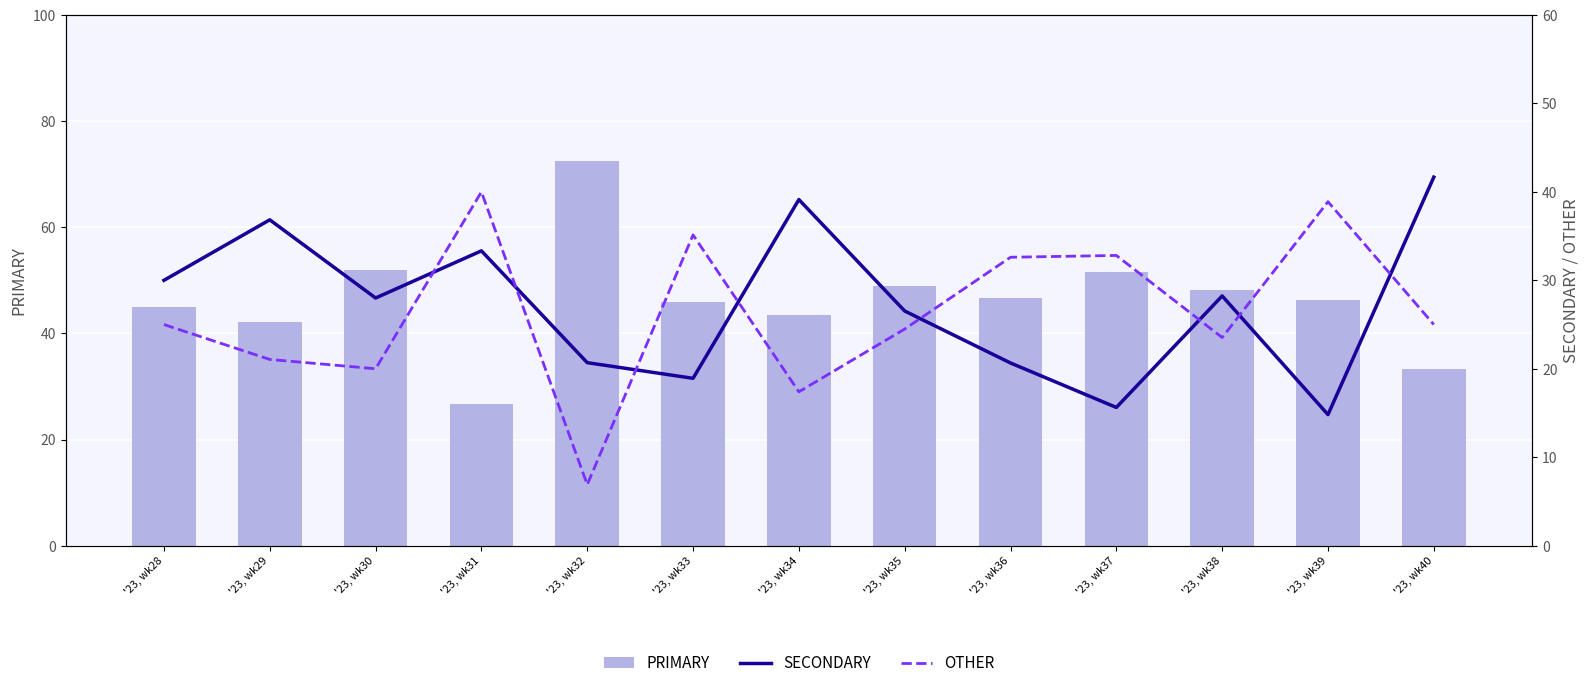

At how many categories does at least one series exceed 12?

13